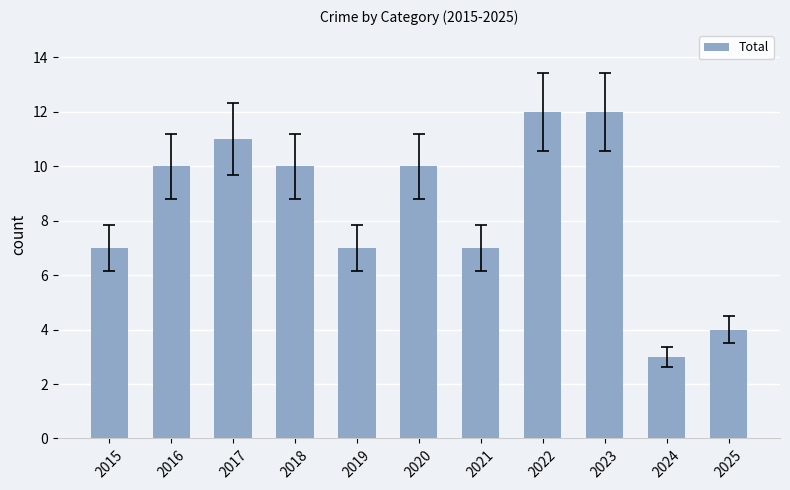

How many data points does each series have?

11